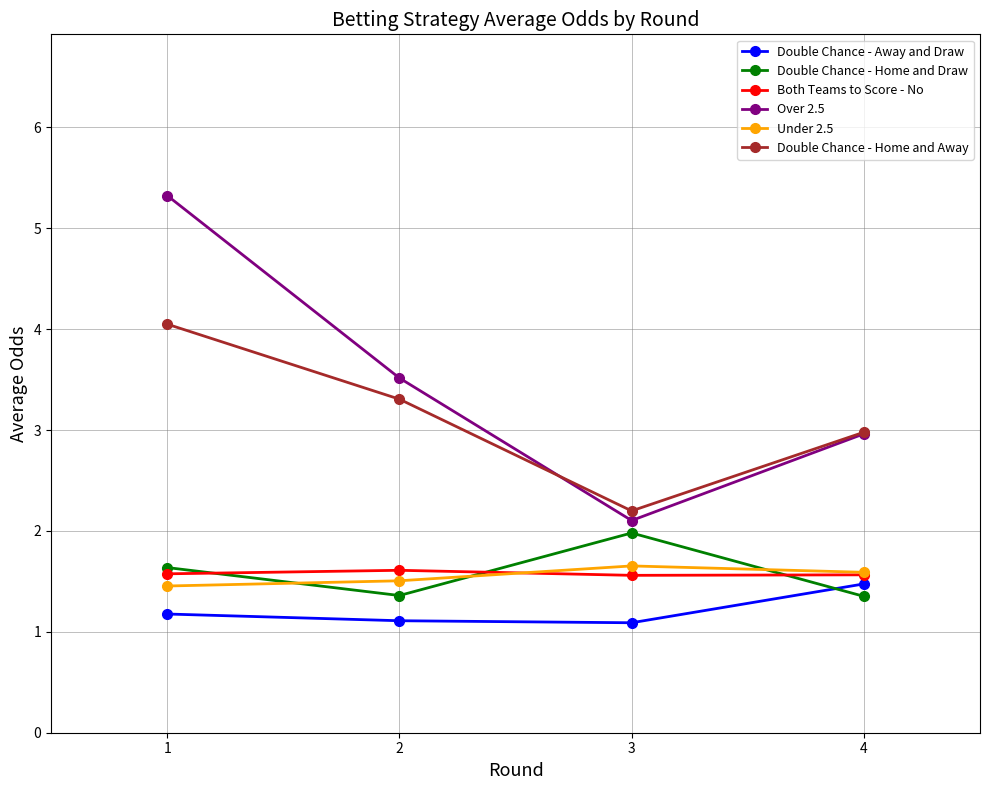

Count the Both Teams to Score - No values in the range 1 to 2.

4